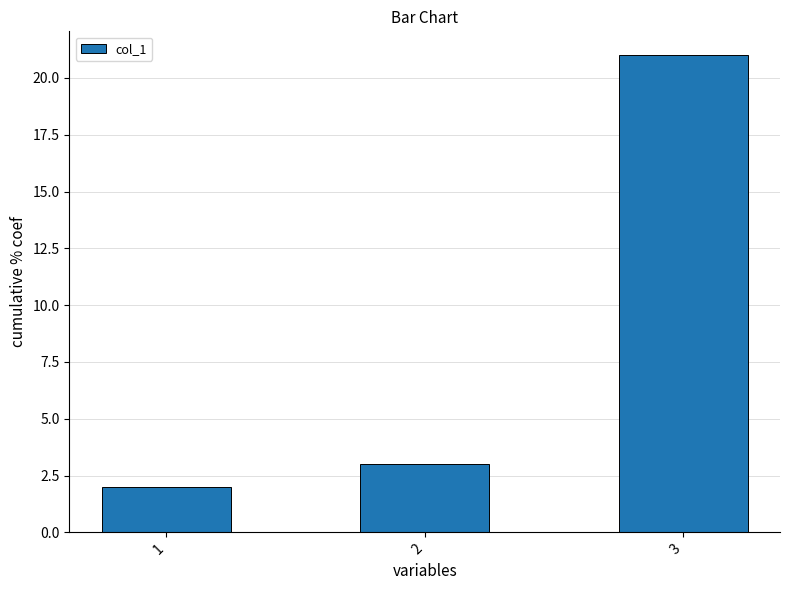

What is the minimum value shown in the chart?

2